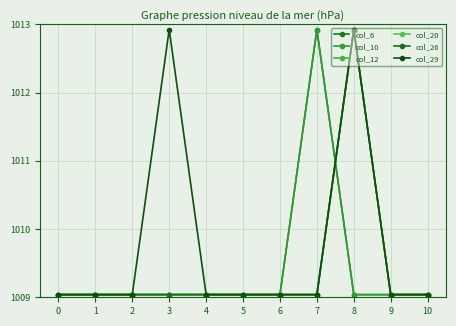

Is this an area chart (filled region under the line)?

No